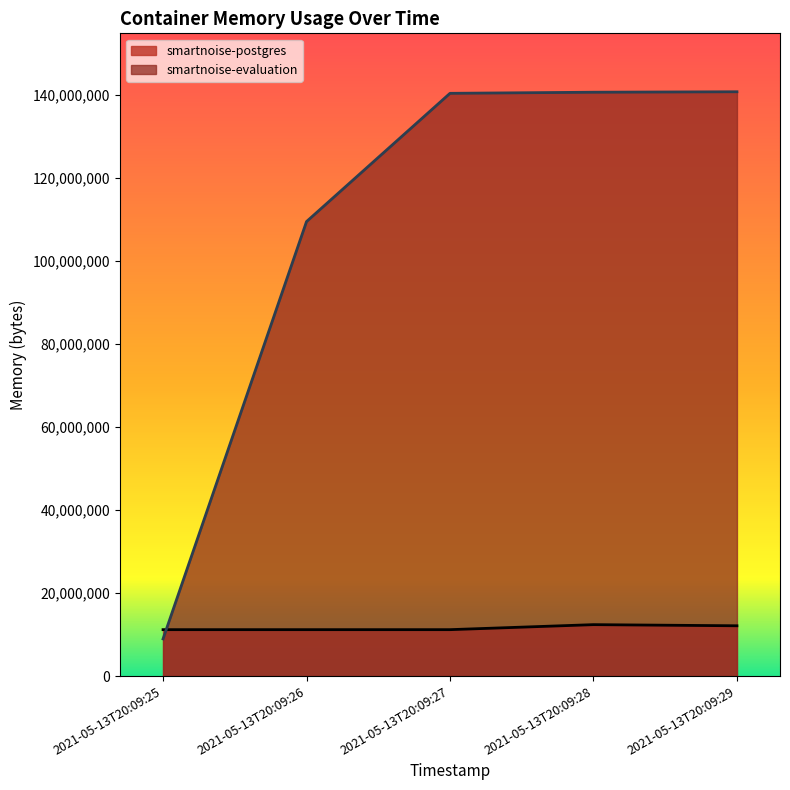

True or false: smartnoise-evaluation has a value of 140791808 at 2021-05-13T20:09:29.

True